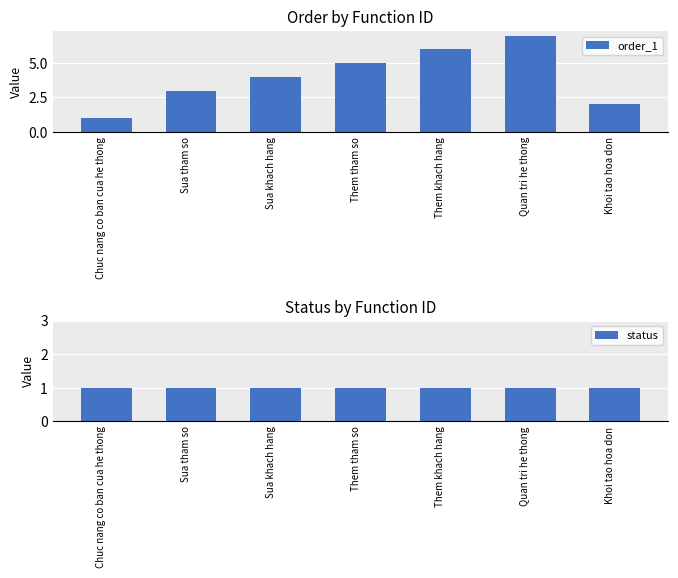

At which category is the sum across all series the highest?

Quan tri he thong